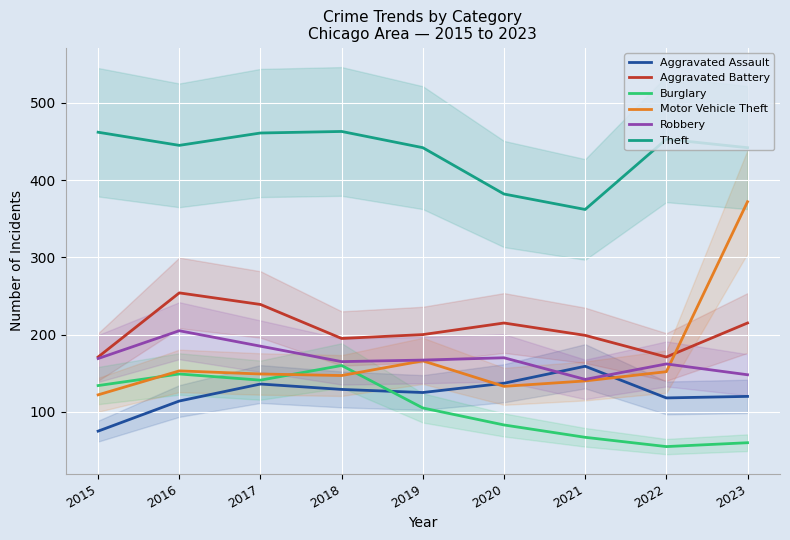

Where is the first local minimum for Aggravated Battery?

2018